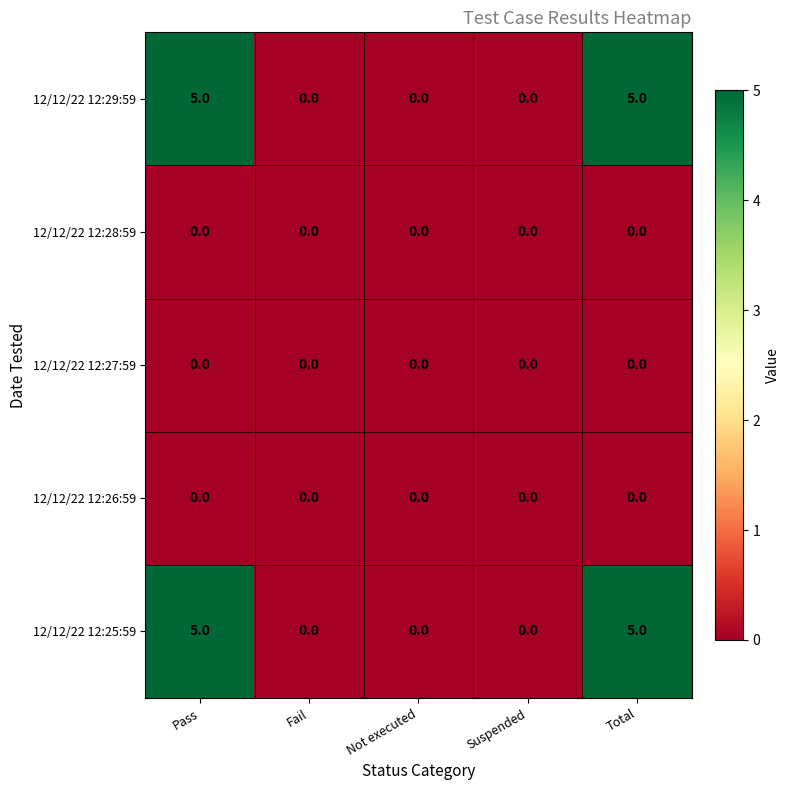

The 12/12/22 12:27:59 series shows 0 at Fail. True or false?

True